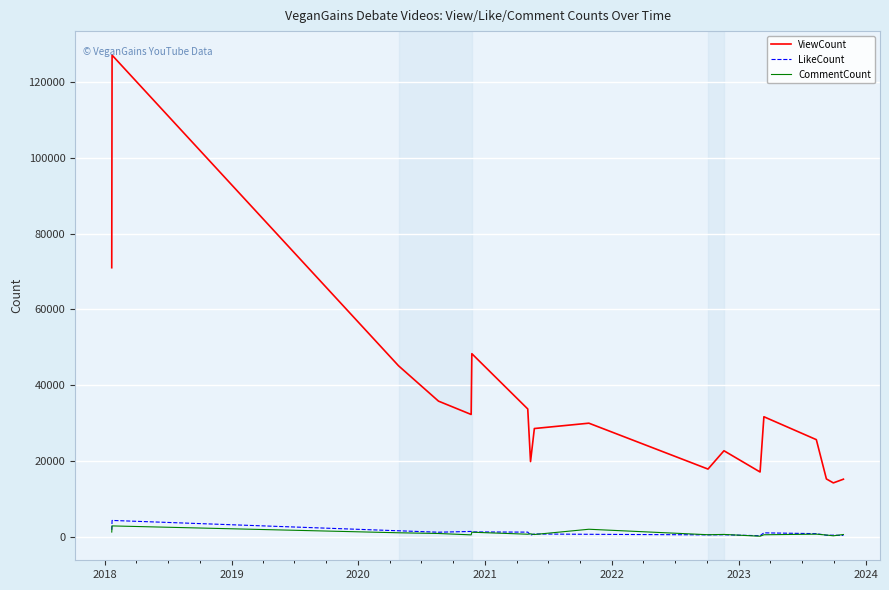

True or false: ViewCount and CommentCount cross at least once.

False